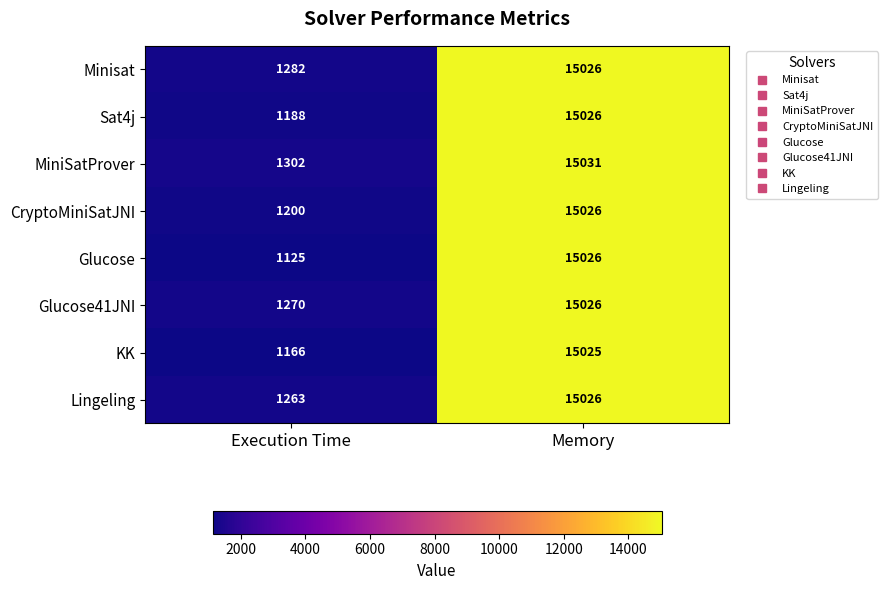

Which series has the largest total across all categories?

MiniSatProver